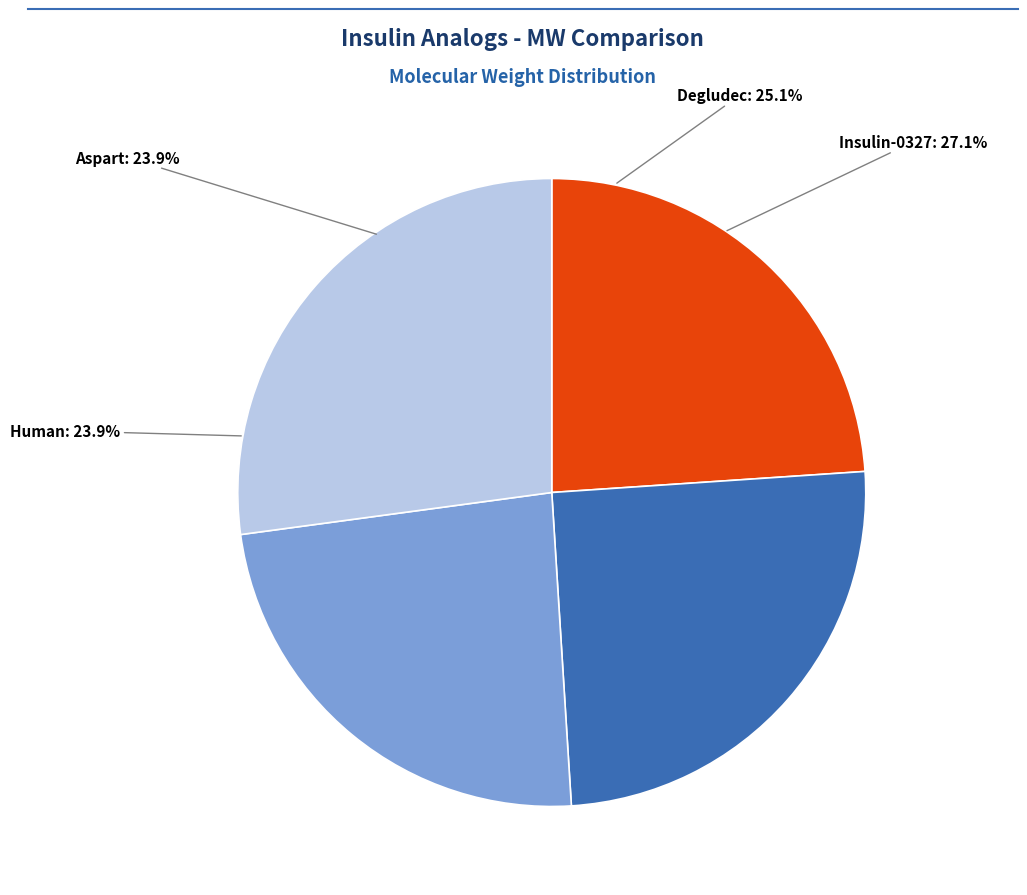

True or false: Human accounts for 24% of the total.

True